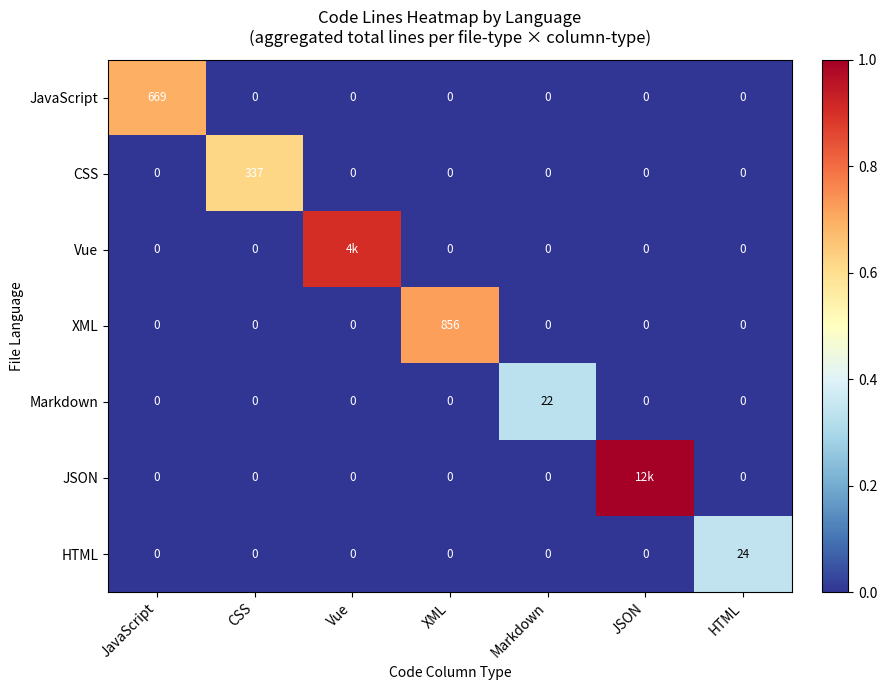

Which has a higher value, Markdown or CSS?

Markdown